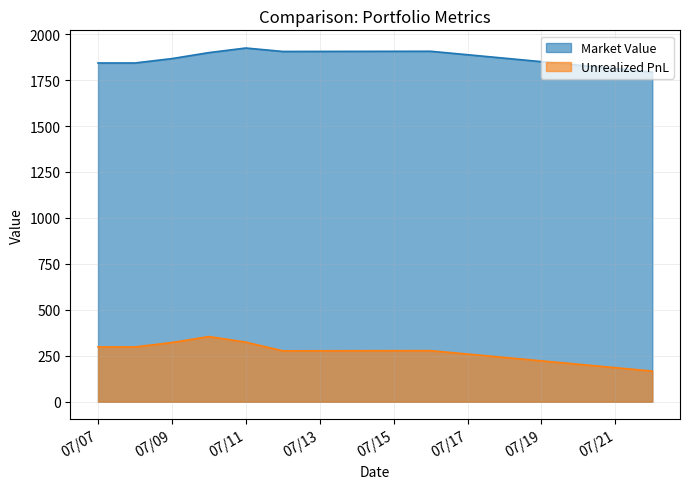

Reading left to right, list all the values displayed in this chart.

Market Value: 1842.9	1842.9	1866.7	1899.3	1924.3	1905.6	1906.7	1793.6
Unrealized PnL: 298.1	298.1	322.0	354.5	324.2	276.8	277.9	166.8